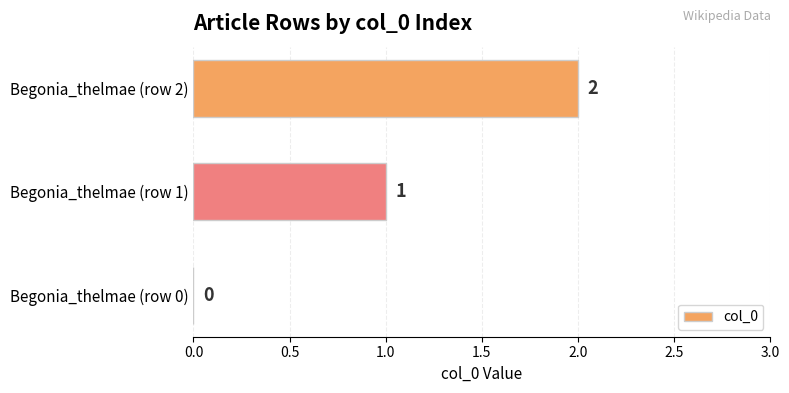

What is the change in value from Begonia_thelmae (row 1) to Begonia_thelmae (row 2)?

+1